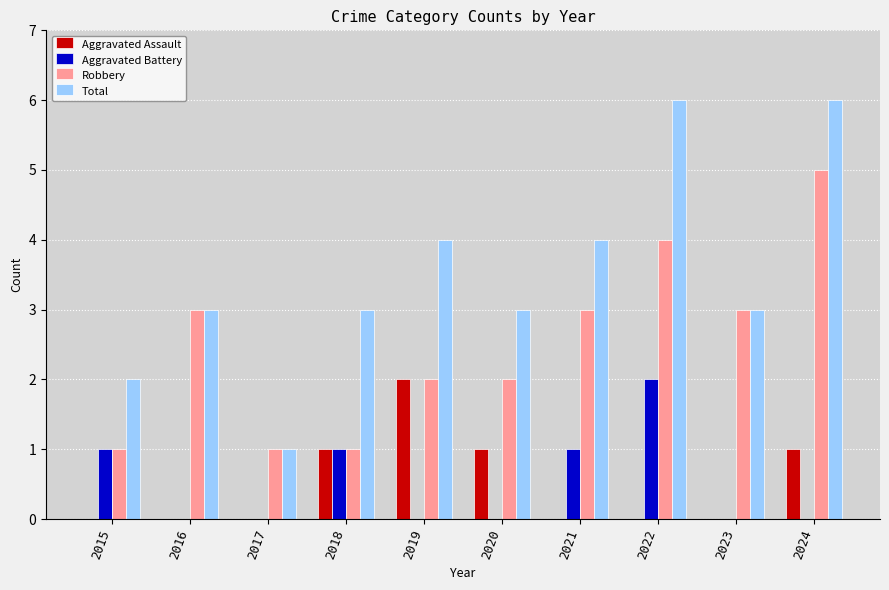

Count the Total values in the range 3 to 4.

6